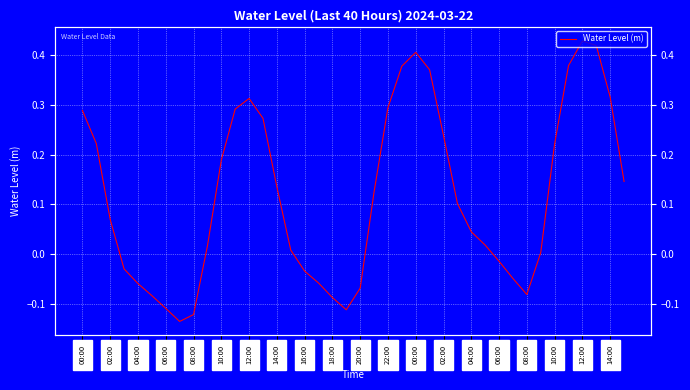

What is the change in value from 08:00 to 35?

+0.4